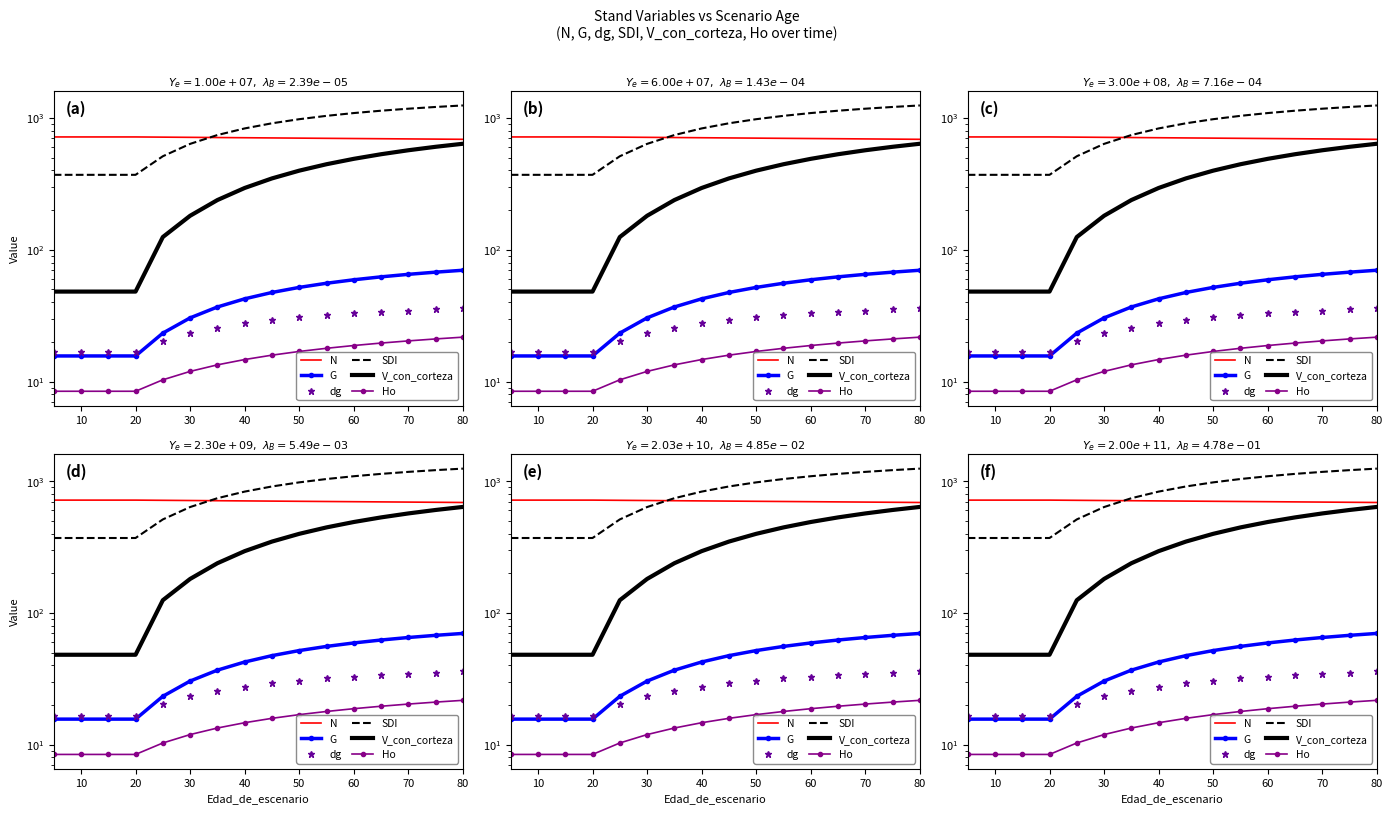

Is it true that Ho equals 8.4 at 20?

True